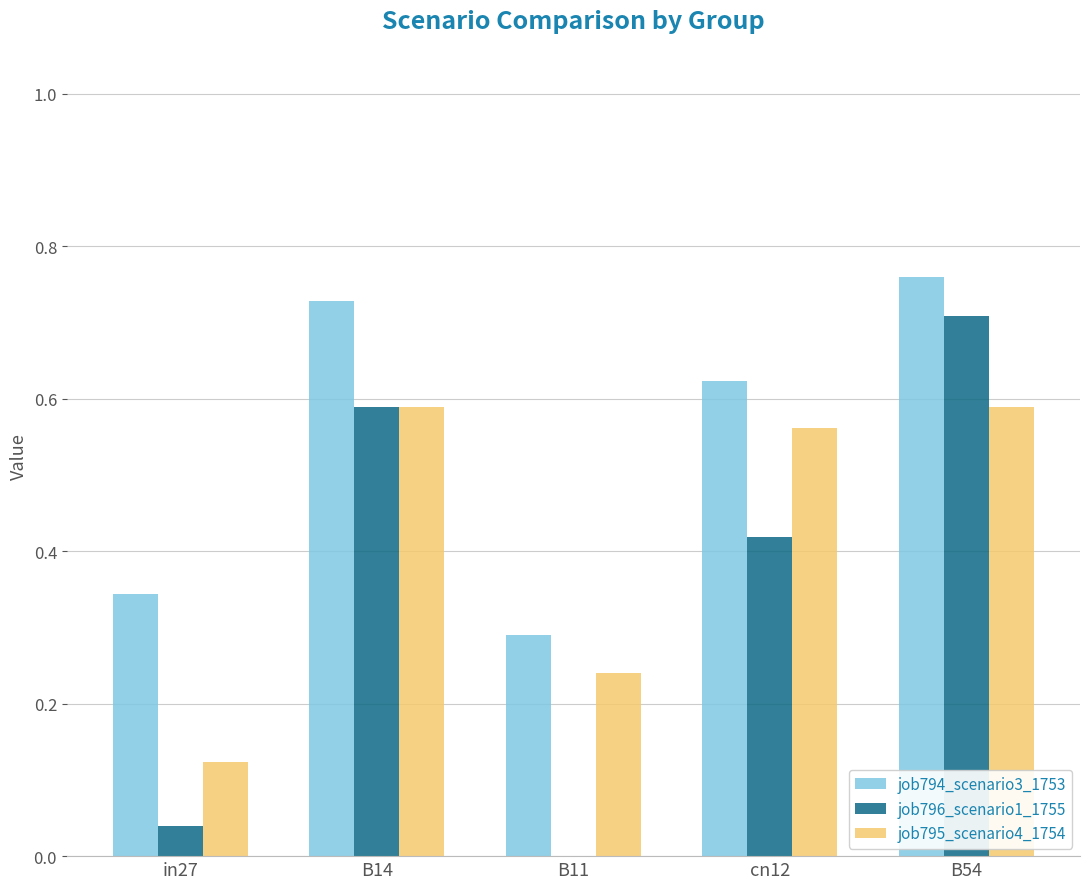

What is the sum of all job794_scenario3_1753 values?

2.7